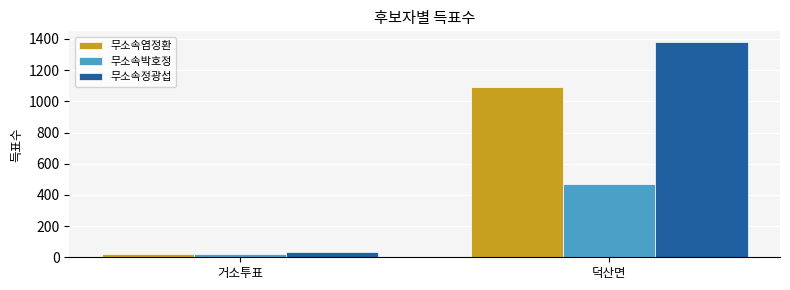

What is the label of the 2nd bar from the left?

덕산면